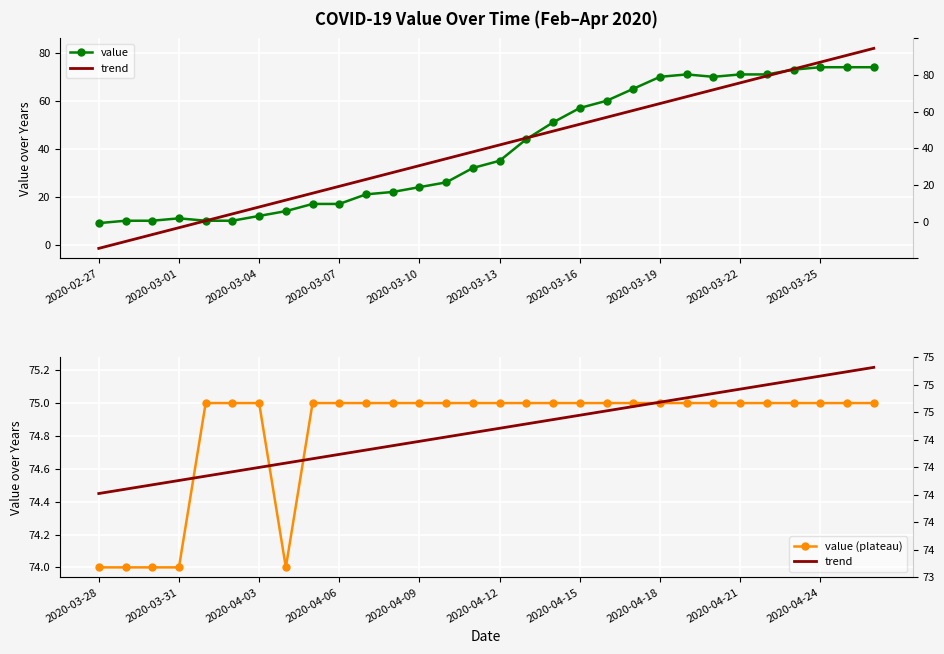

What is the highest value of the trend series?

75.2